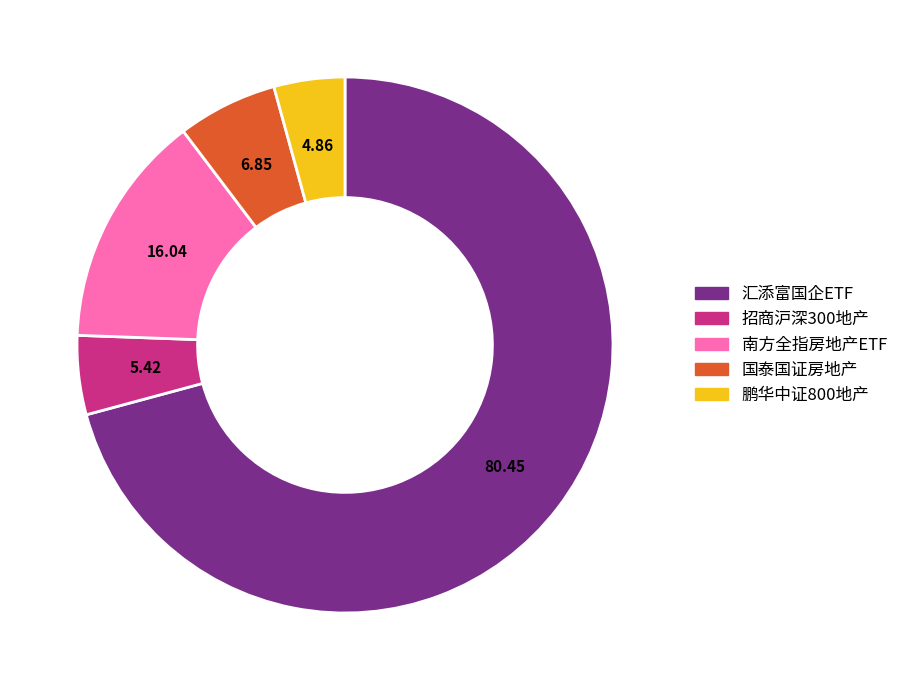

Which category has the biggest portion of the pie?

汇添富国企ETF